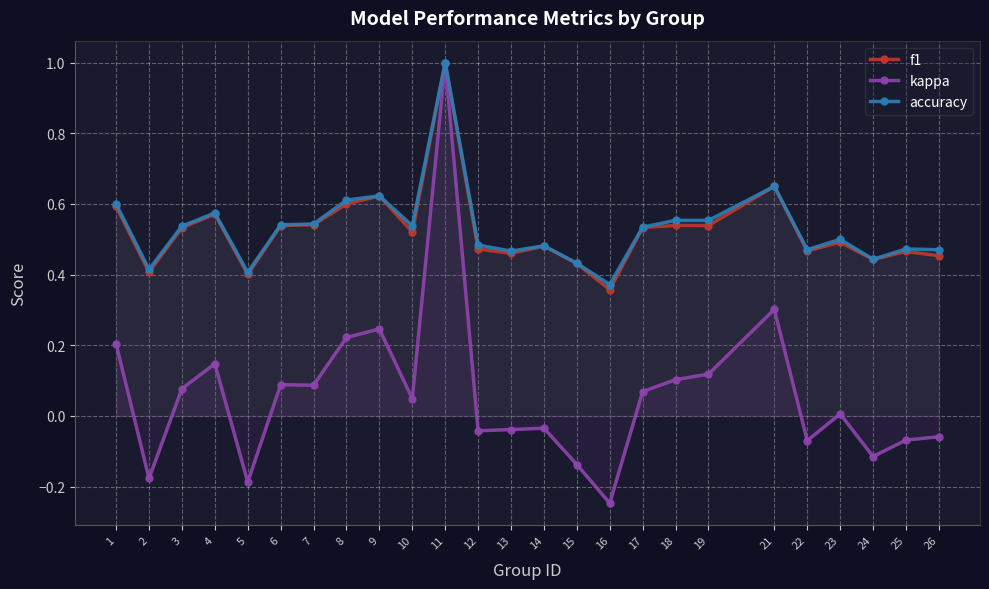

Is the value of accuracy at 7 greater than the value of f1 at 5?

Yes